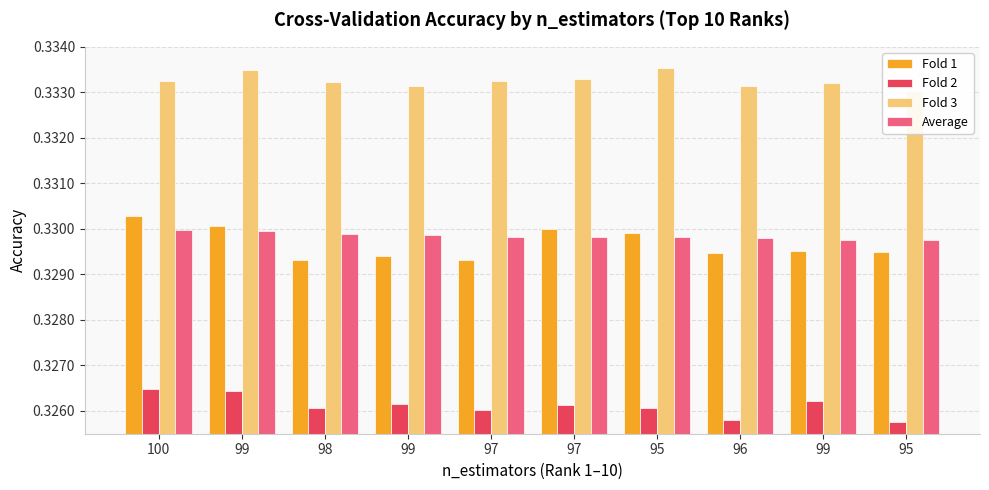

Reading left to right, extract all data points from this chart.

Fold 1: 100=0.3	99=0.3	98=0.3	99=0.3	97=0.3	97=0.3	95=0.3	96=0.3	99=0.3	95=0.3
Fold 2: 100=0.3	99=0.3	98=0.3	99=0.3	97=0.3	97=0.3	95=0.3	96=0.3	99=0.3	95=0.3
Fold 3: 100=0.3	99=0.3	98=0.3	99=0.3	97=0.3	97=0.3	95=0.3	96=0.3	99=0.3	95=0.3
Average: 100=0.3	99=0.3	98=0.3	99=0.3	97=0.3	97=0.3	95=0.3	96=0.3	99=0.3	95=0.3